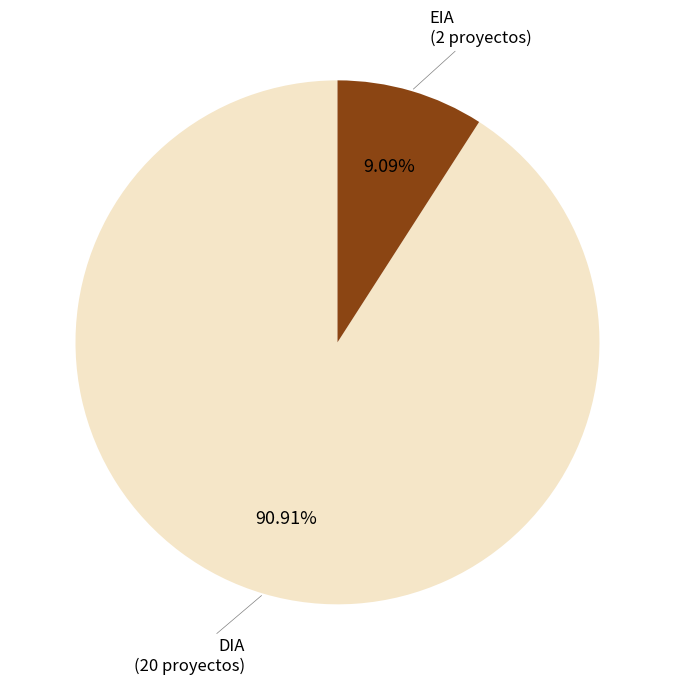

Does any single category account for the majority?

Yes